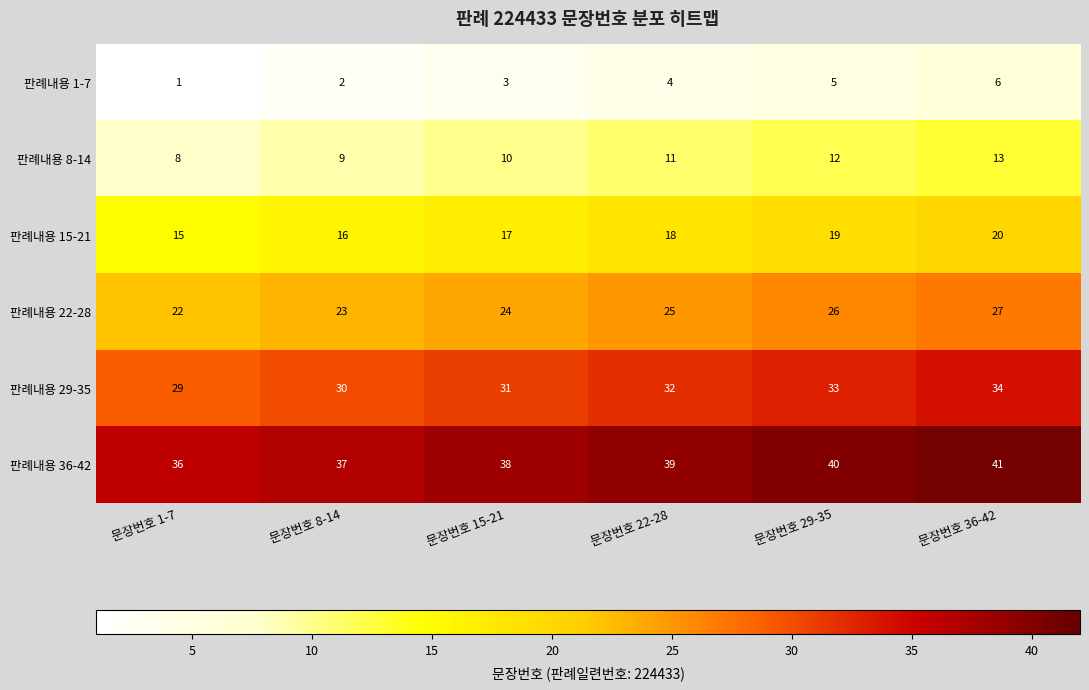

What is the difference between the 판례내용 36-42 values at 문장번호 29-35 and 문장번호 1-7?

4